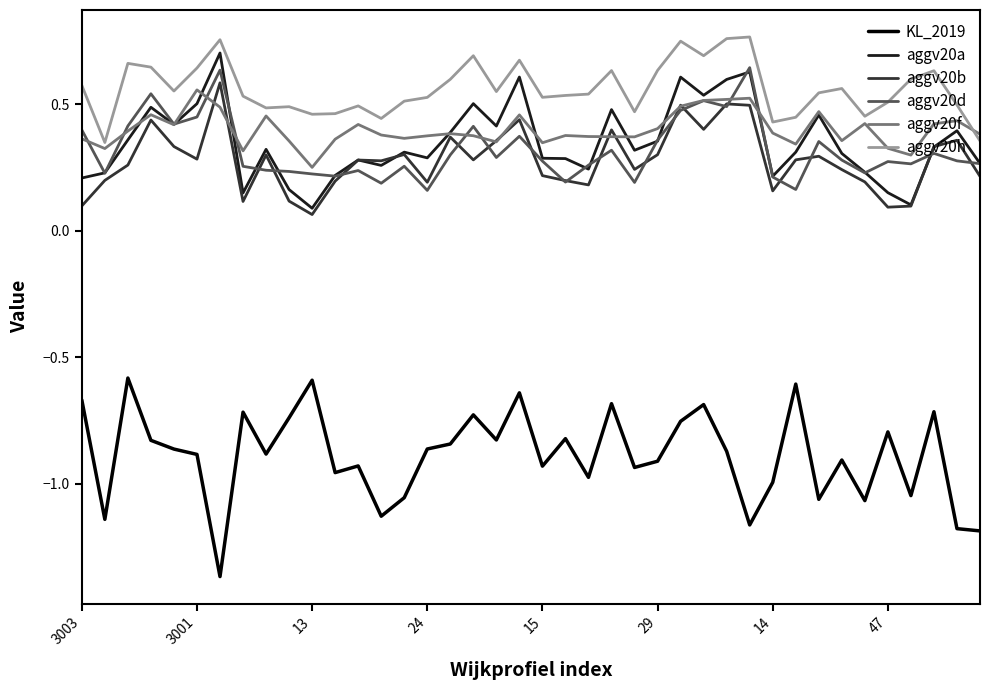

Which series has the widest spread of values?

KL_2019